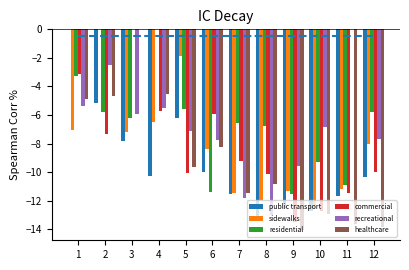

At which label is residential closest to -5?

5